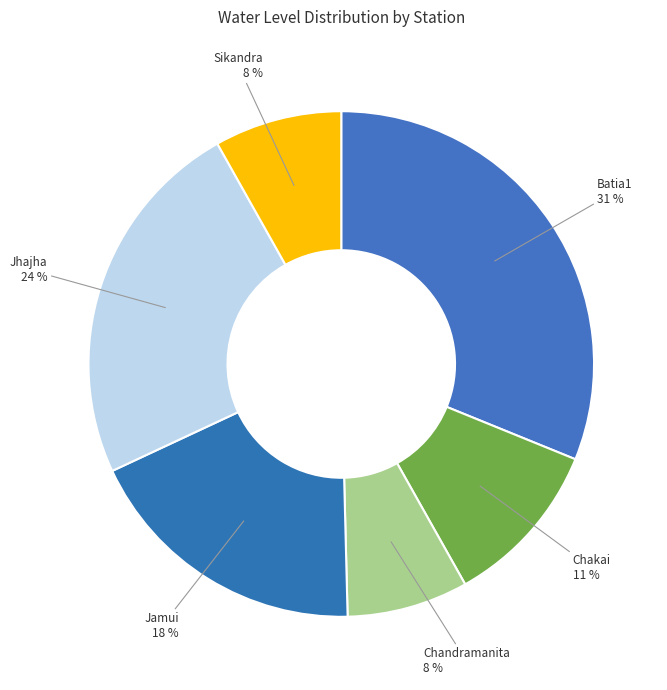

What percentage is the Jamui slice, to the nearest percent?

18%